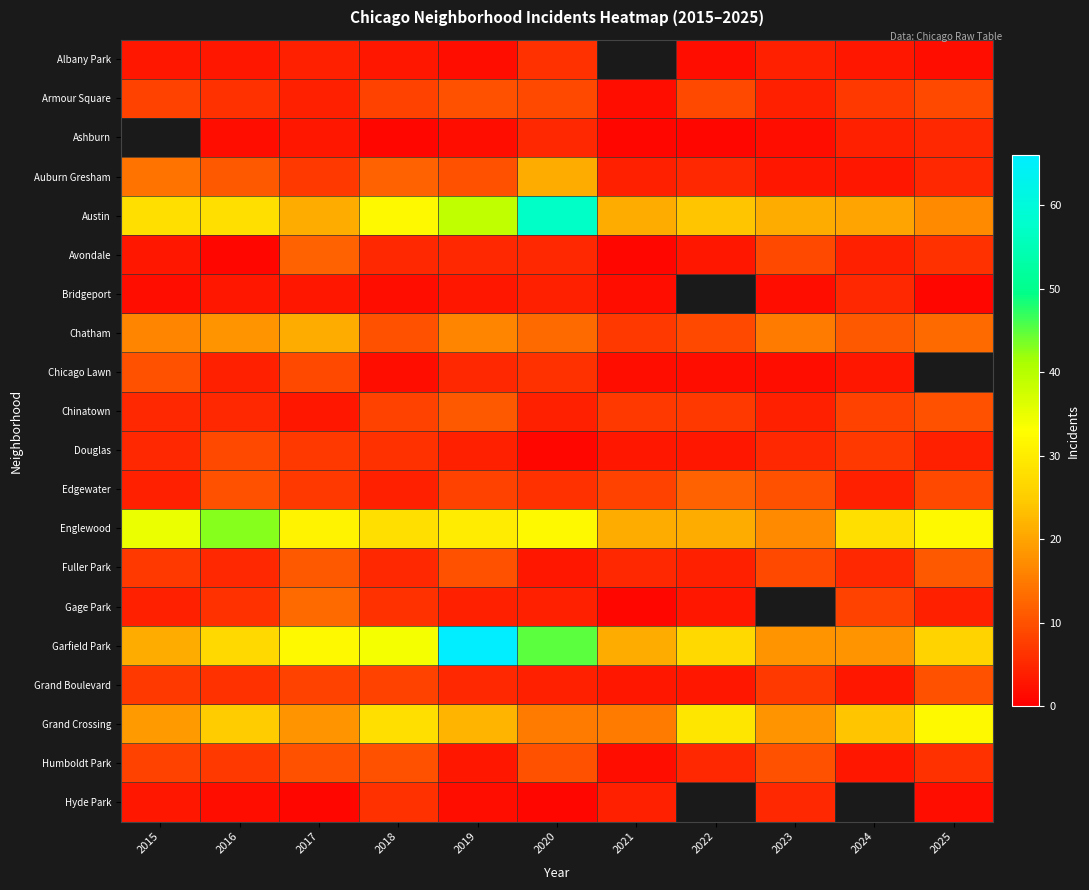

Which category has the lowest value in the Englewood series?

2023